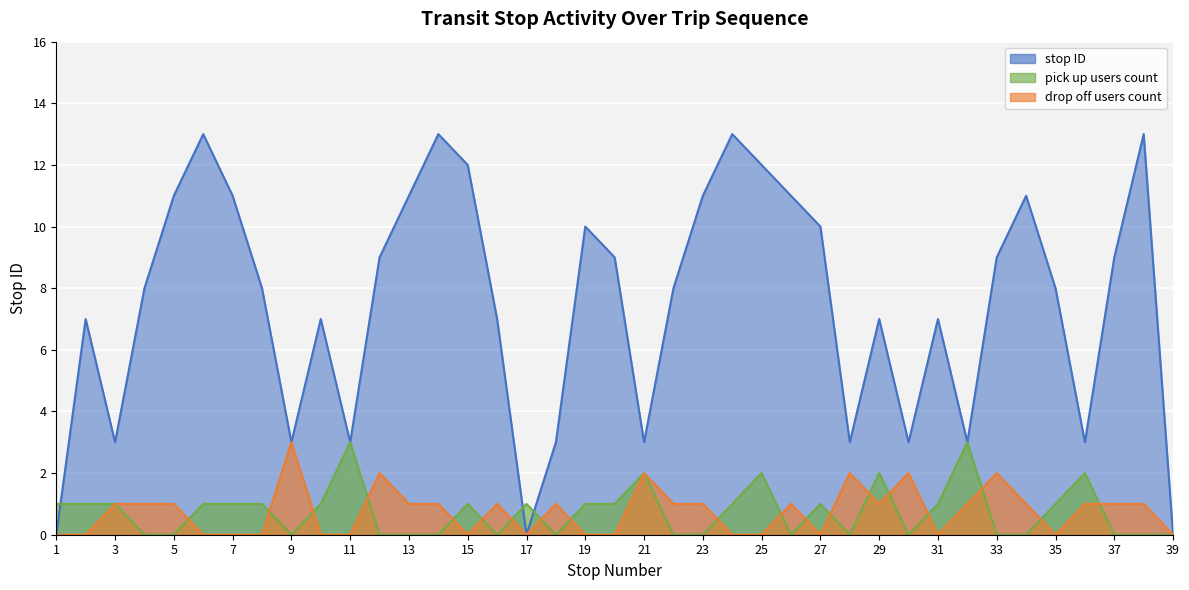

The value at 17 is 5. True or false?

False